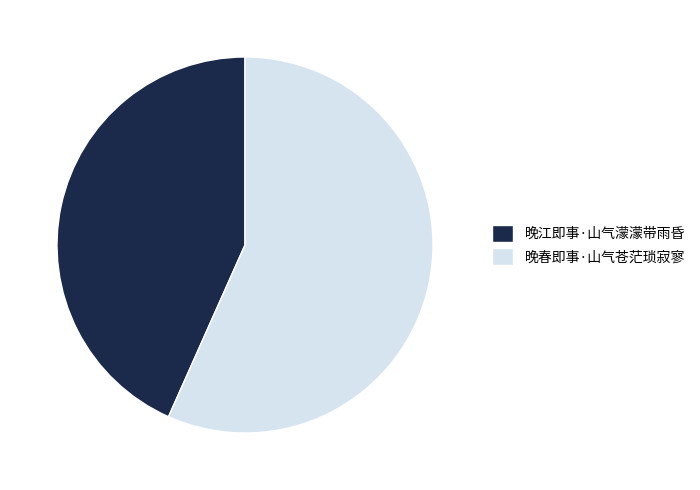

Which category has the smallest portion of the pie?

晚江即事·山气濛濛带雨昏